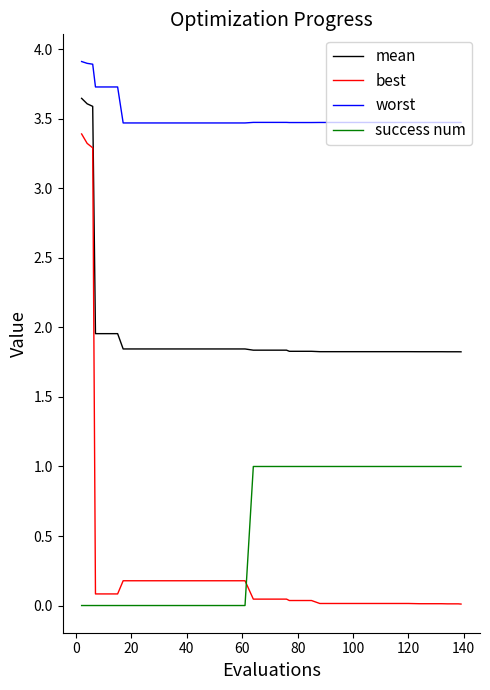

True or false: worst and best cross at least once.

False